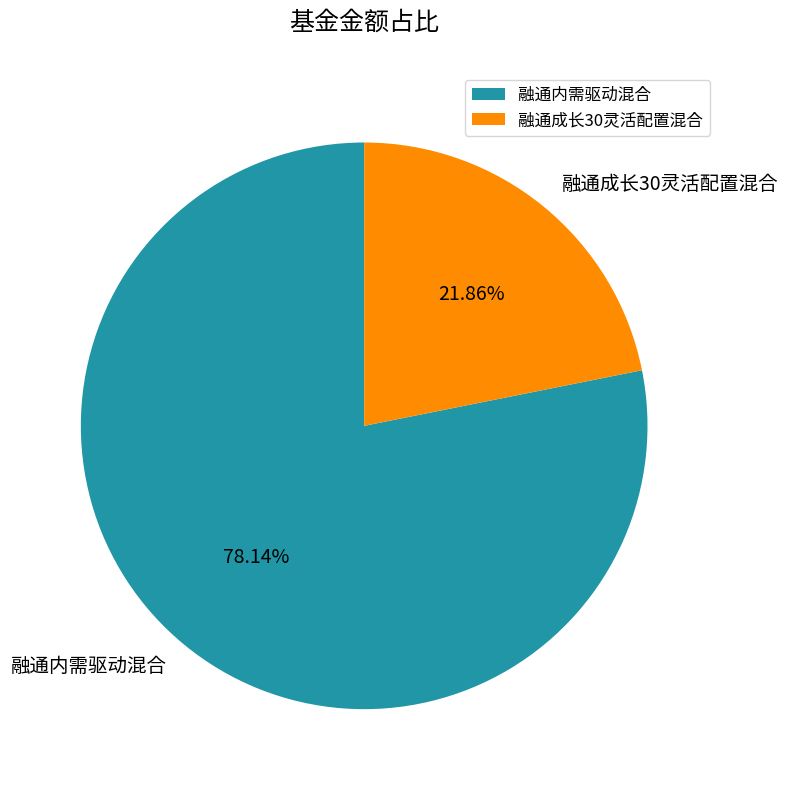

Combined, what portion of the pie is 融通内需驱动混合 and 融通成长30灵活配置混合?

100.0%